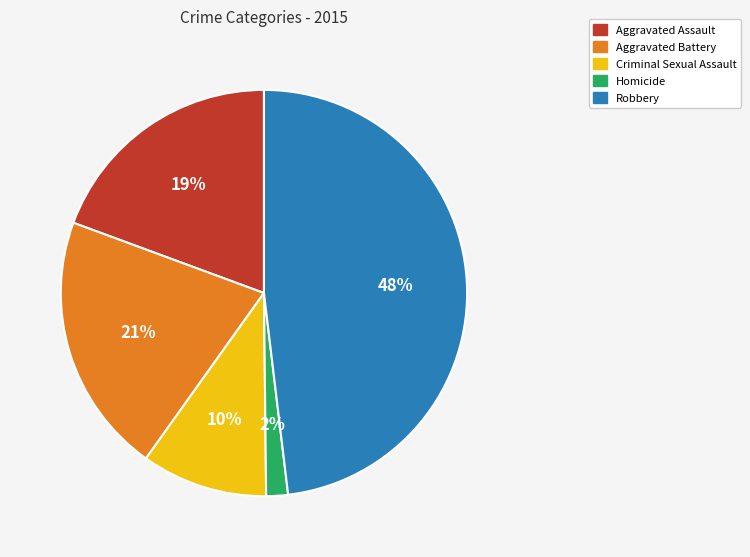

To the nearest percent, what is the average slice percentage?

20%